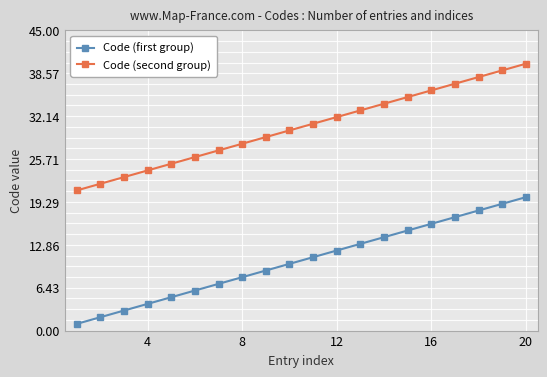

Count the number of data series in this chart.

2